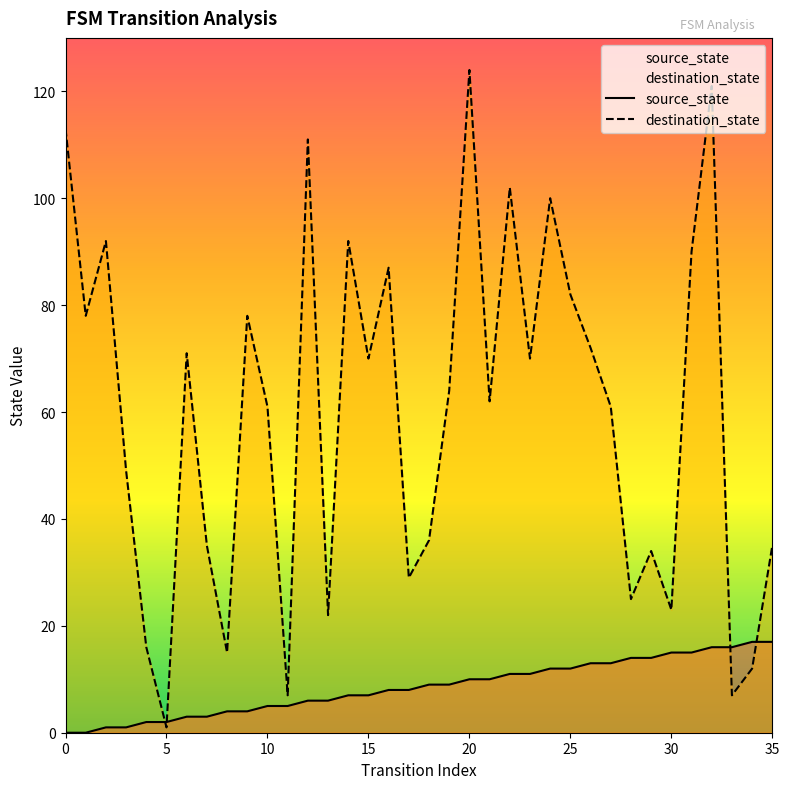

Is it true that source_state equals 14 at 28?

True